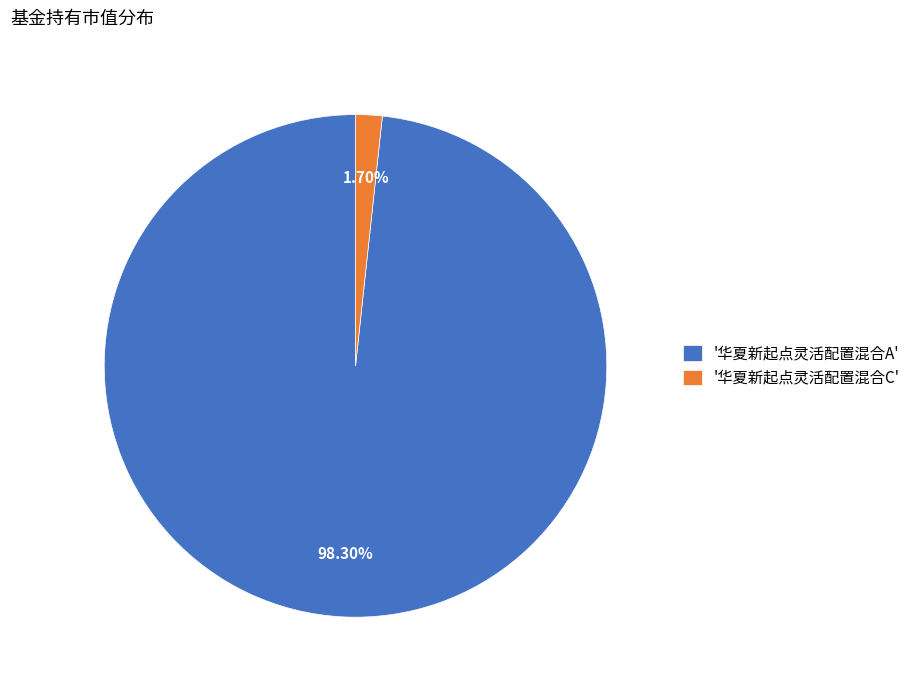

Combined, do '华夏新起点灵活配置混合C' and '华夏新起点灵活配置混合A' account for over 50%?

Yes